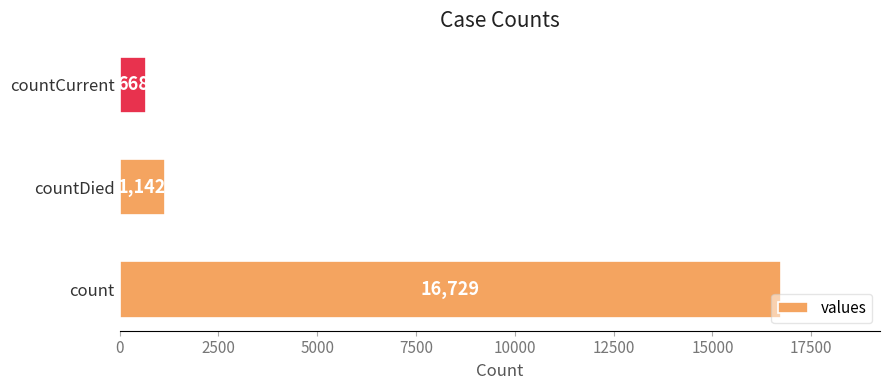

At which category does the chart reach its minimum across all series?

countCurrent